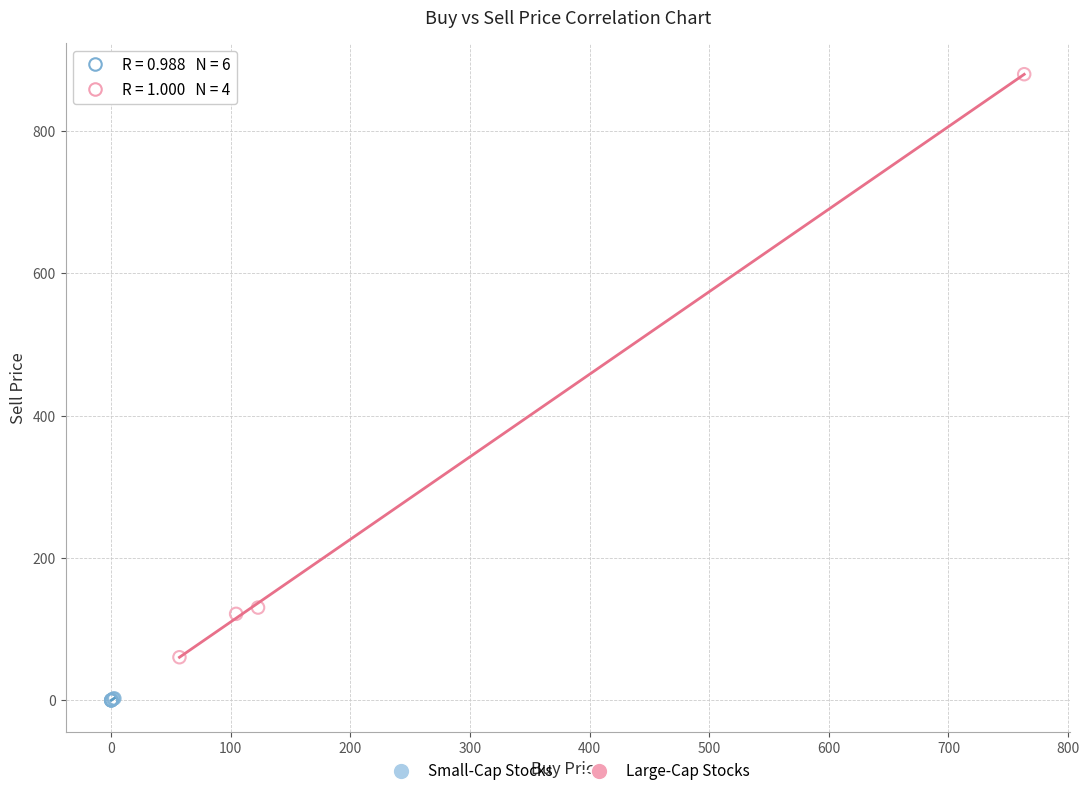

Which series reaches the minimum Y coordinate?

Small-Cap Stocks